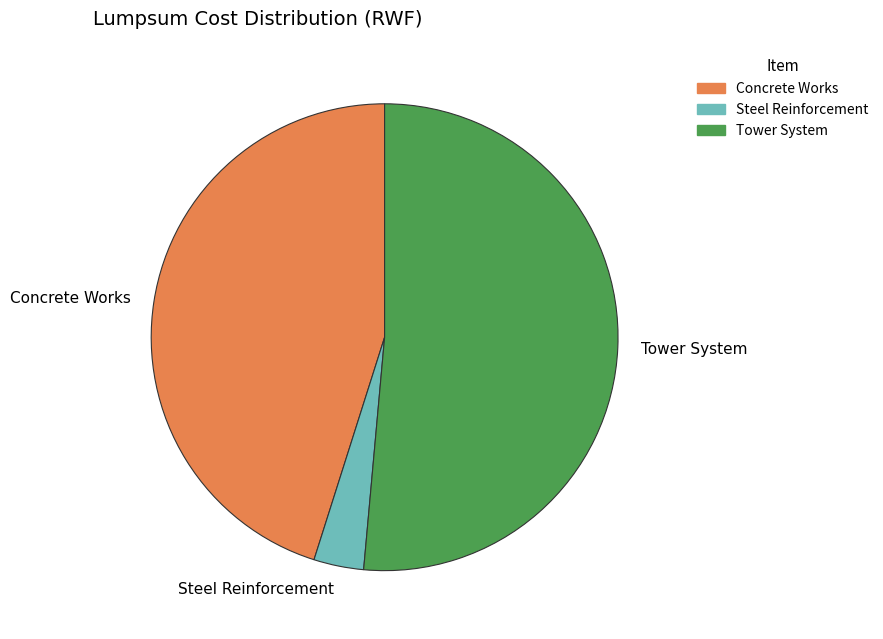

Between Concrete Works and Steel Reinforcement, which is larger?

Concrete Works